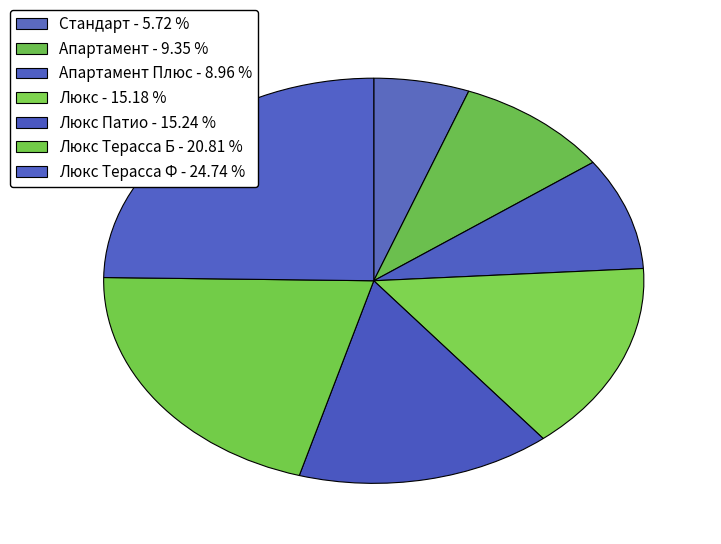

Which category has the smallest portion of the pie?

Стандарт - 5.72 %